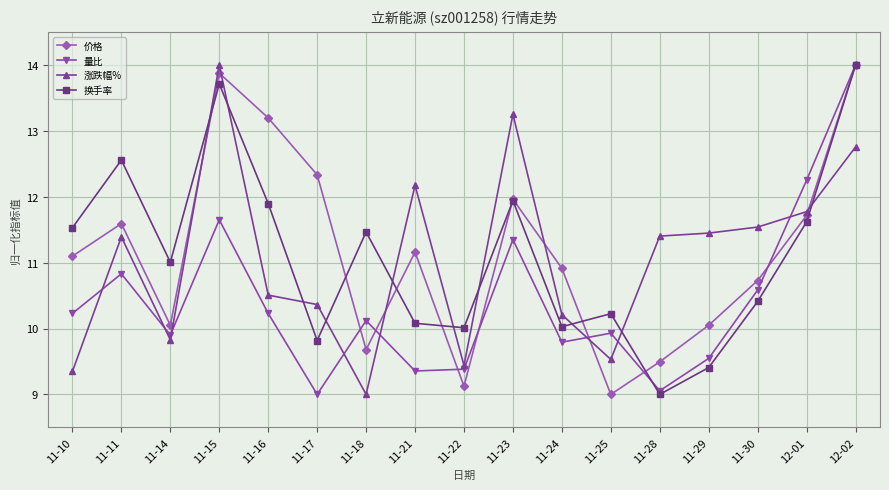

What is the value of the 涨跌幅% point at the 2nd from the left?

11.4